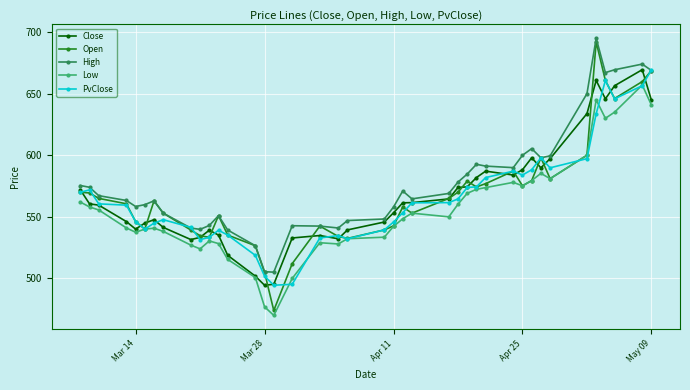

What is the greatest value displayed?

695.0